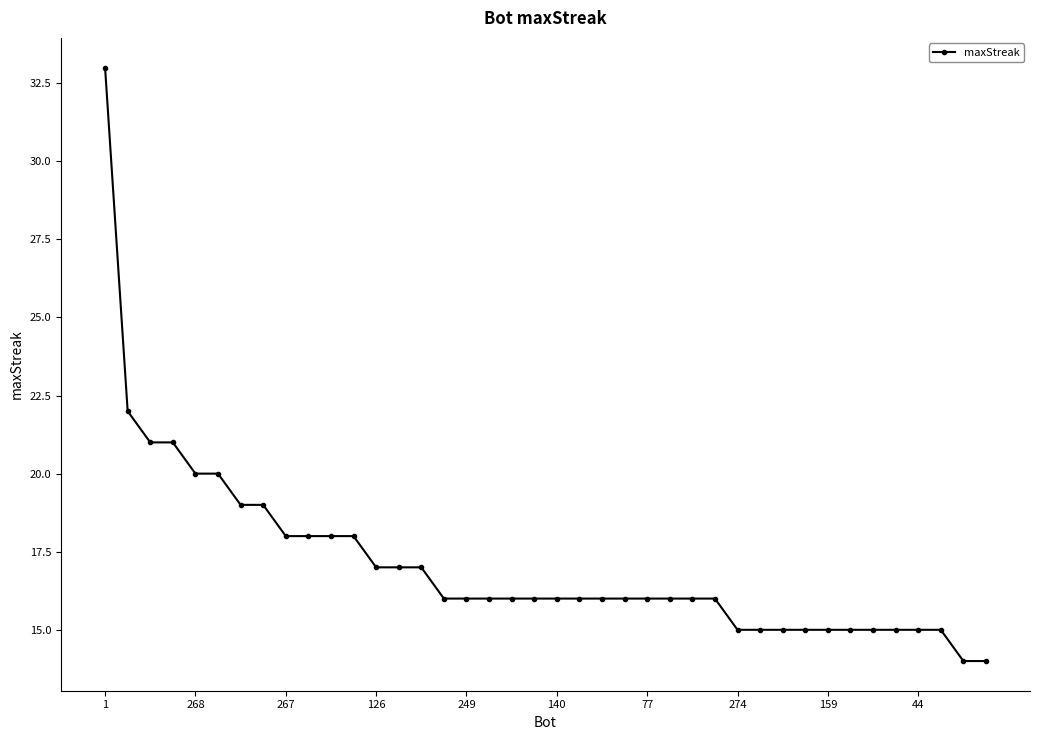

What is the value of the 11th point from the left?

18